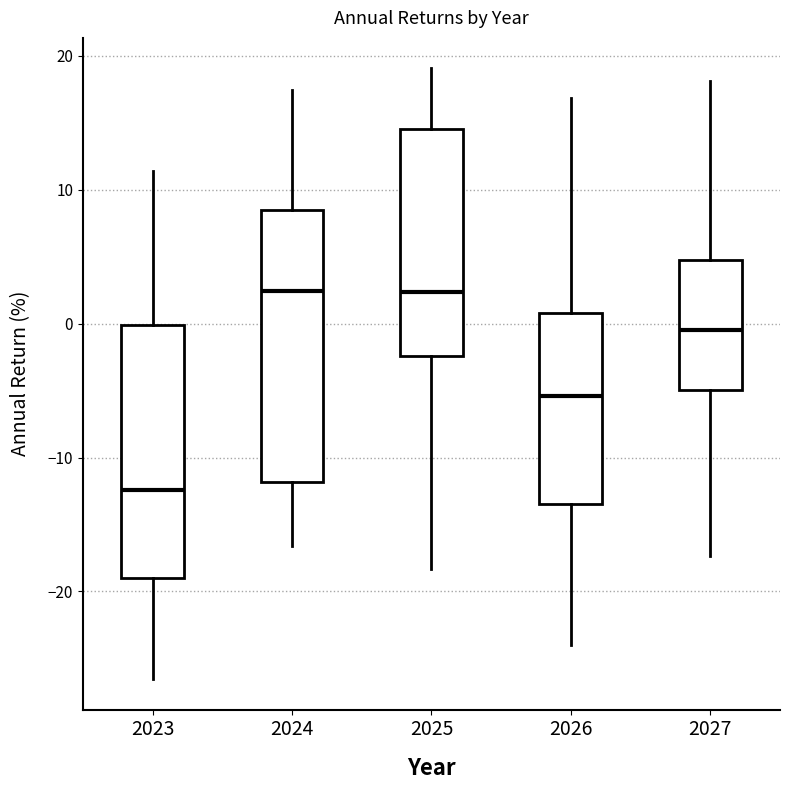

Where does the median line of the box at x = 2027 sit on the y-axis? The values are not printed on the chart, so give them approximately, as read against the axis.

0